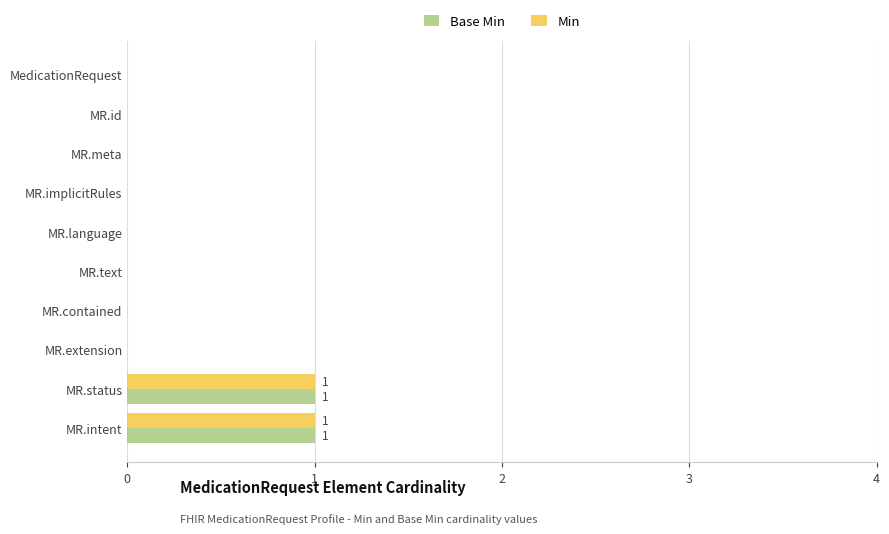

True or false: Min has a value of 0 at MR.text.

True